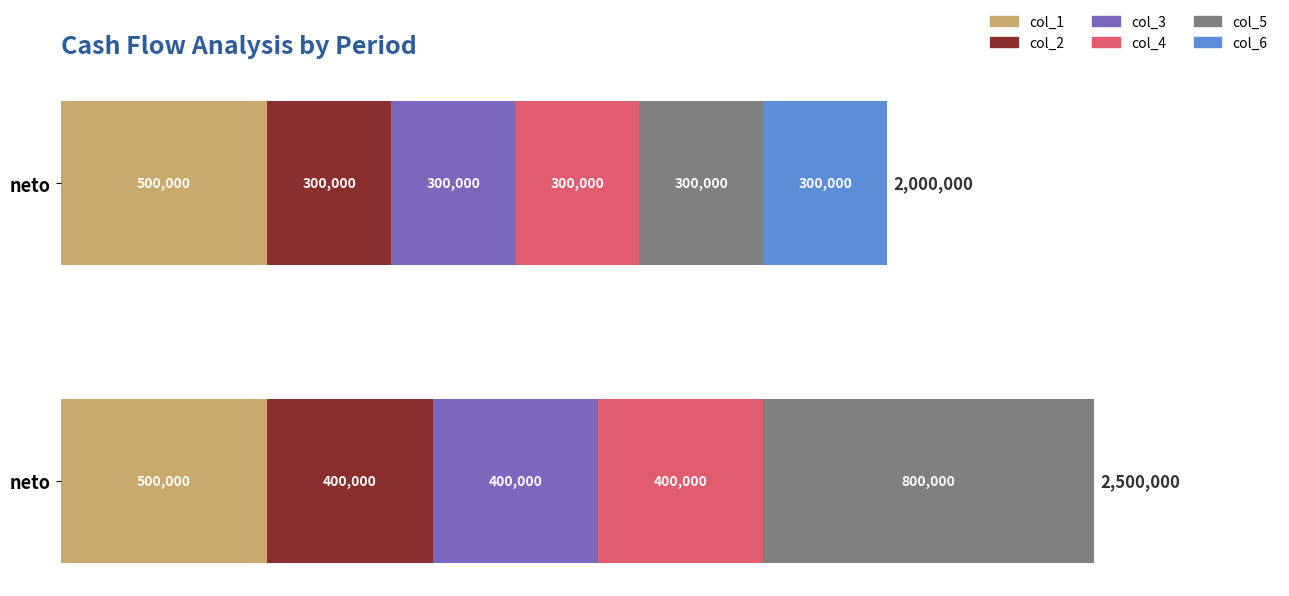

What are all the series names shown in the legend?

col_1, col_2, col_3, col_4, col_5, col_6